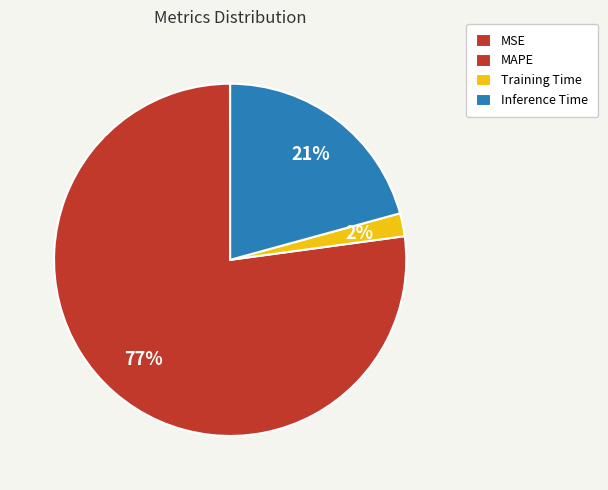

Which slice represents more than half of the pie?

MAPE